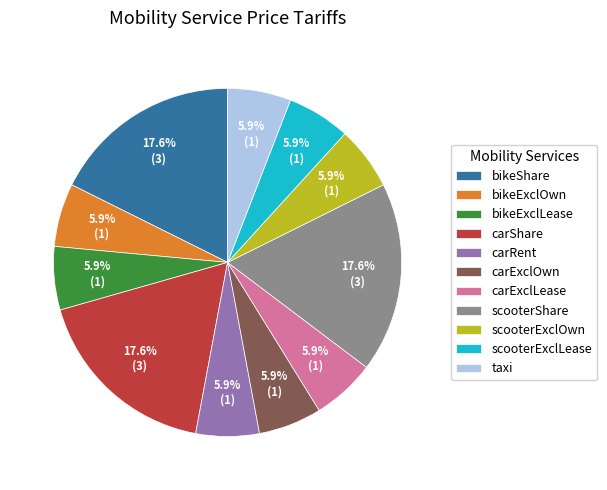

Is there any slice that represents more than half of the pie?

No